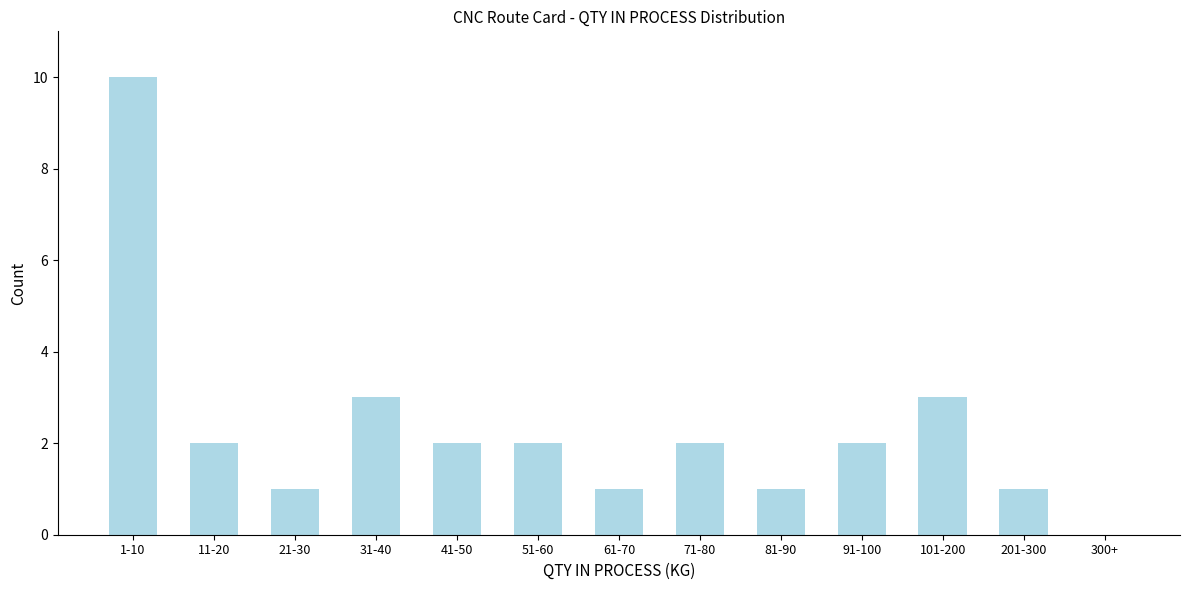

Reading left to right, what are all the values shown in this chart?

1-10=10	11-20=2	21-30=1	31-40=3	41-50=2	51-60=2	61-70=1	71-80=2	81-90=1	91-100=2	101-200=3	201-300=1	300+=0